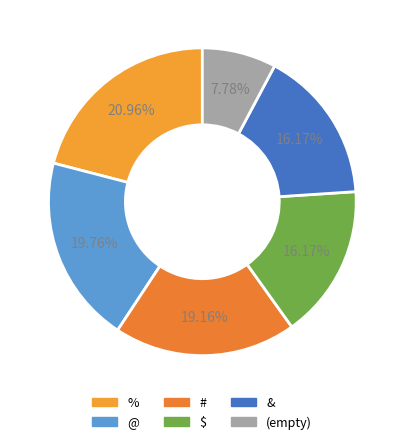

How many segments does this pie chart have?

6